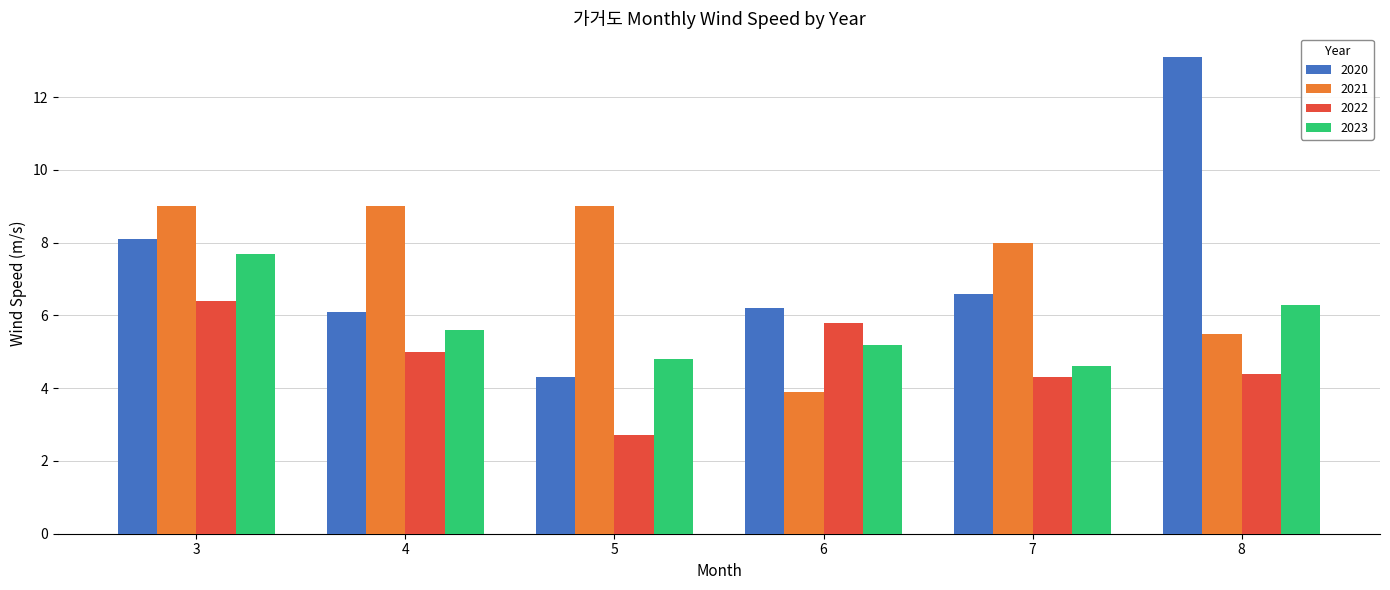

Between 5 and 6, which series saw the biggest shift?

2021